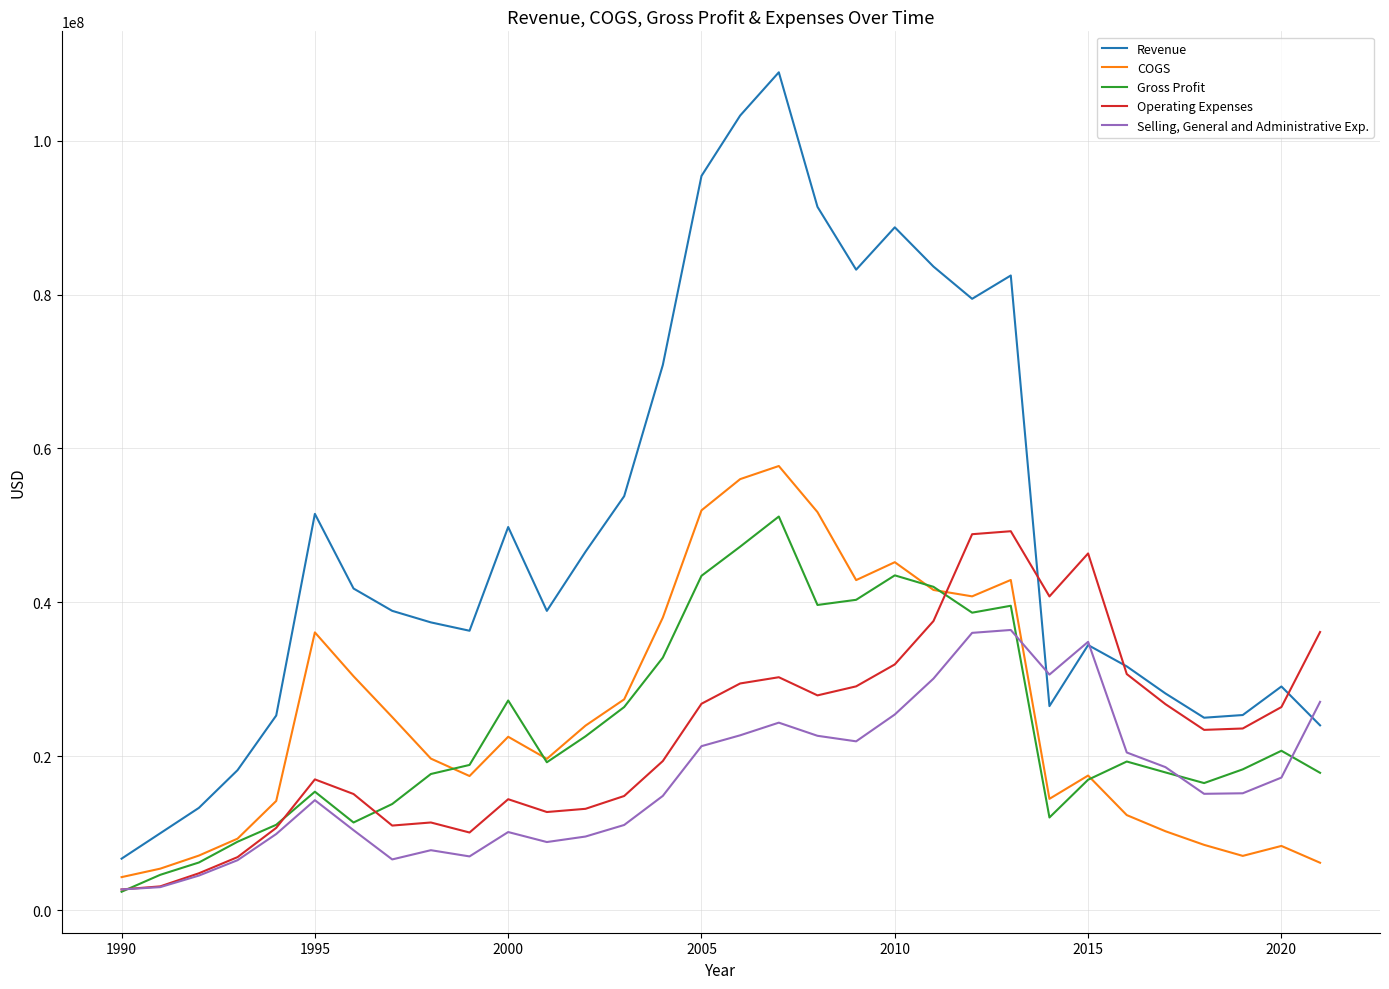

What is the lowest value of the Selling, General and Administrative Exp. series?

2700000